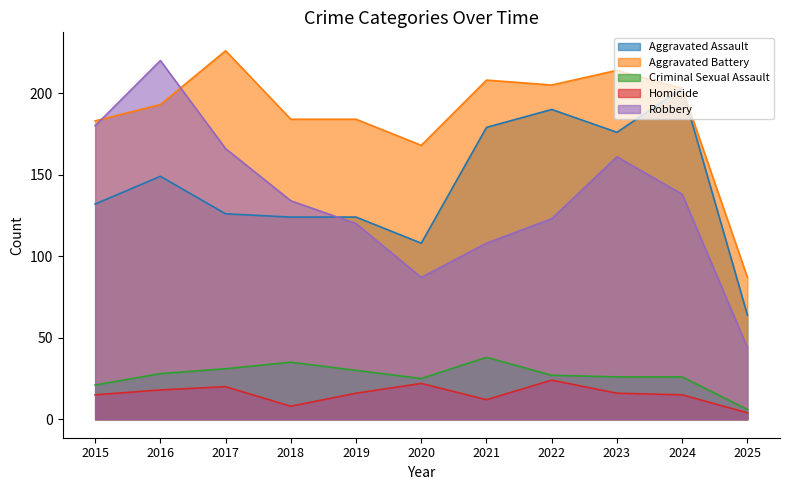

What is the spread (max minus min) of values at 2016?

202